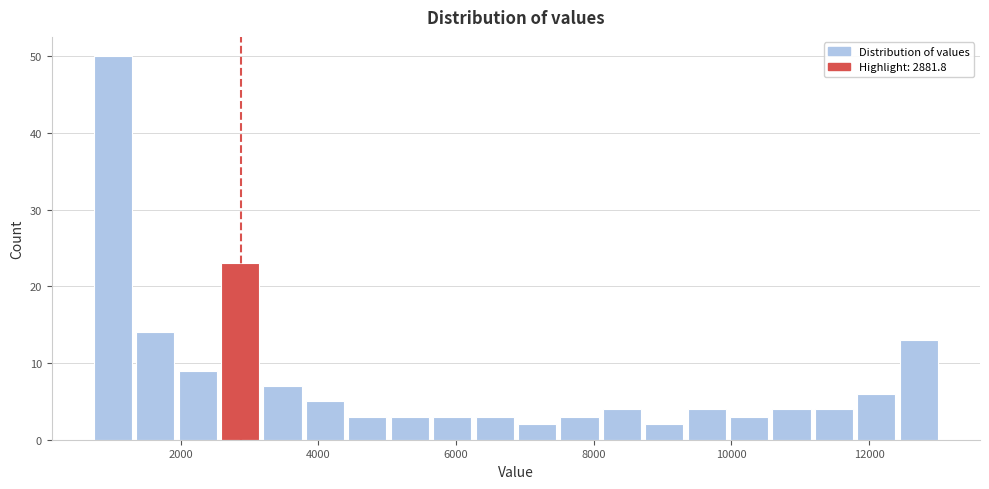

Read against the x-axis, roughly where is the centre of the tallest bar?

1000